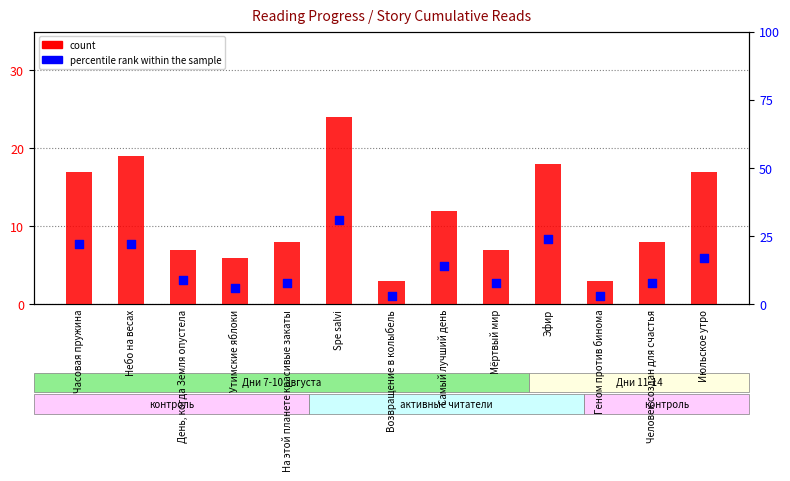

What is the total value across all series at Мёртвый мир?

15